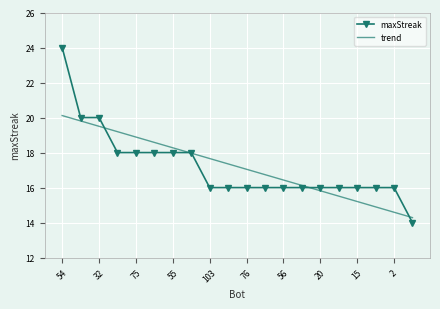

Which series has the widest spread of values?

maxStreak